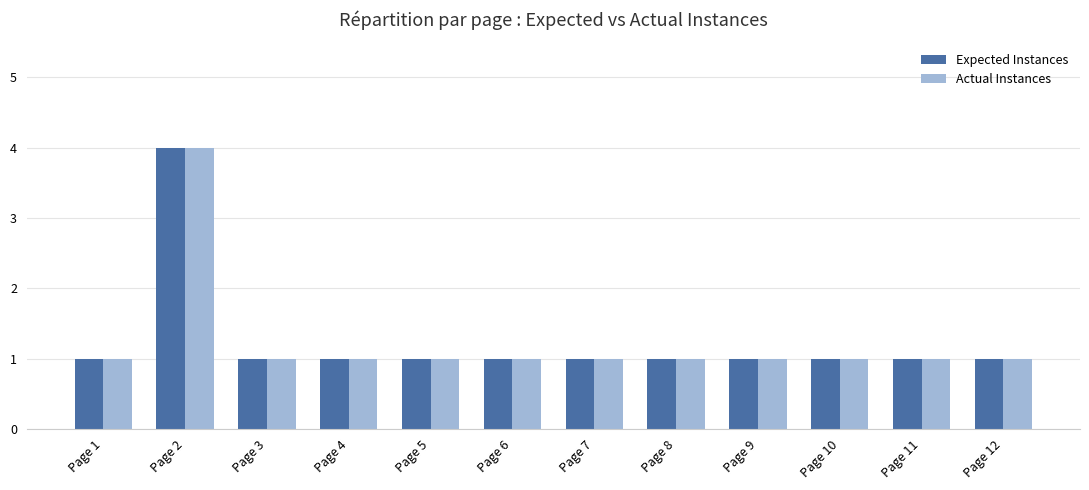

What is the sum of all Actual Instances values?

15